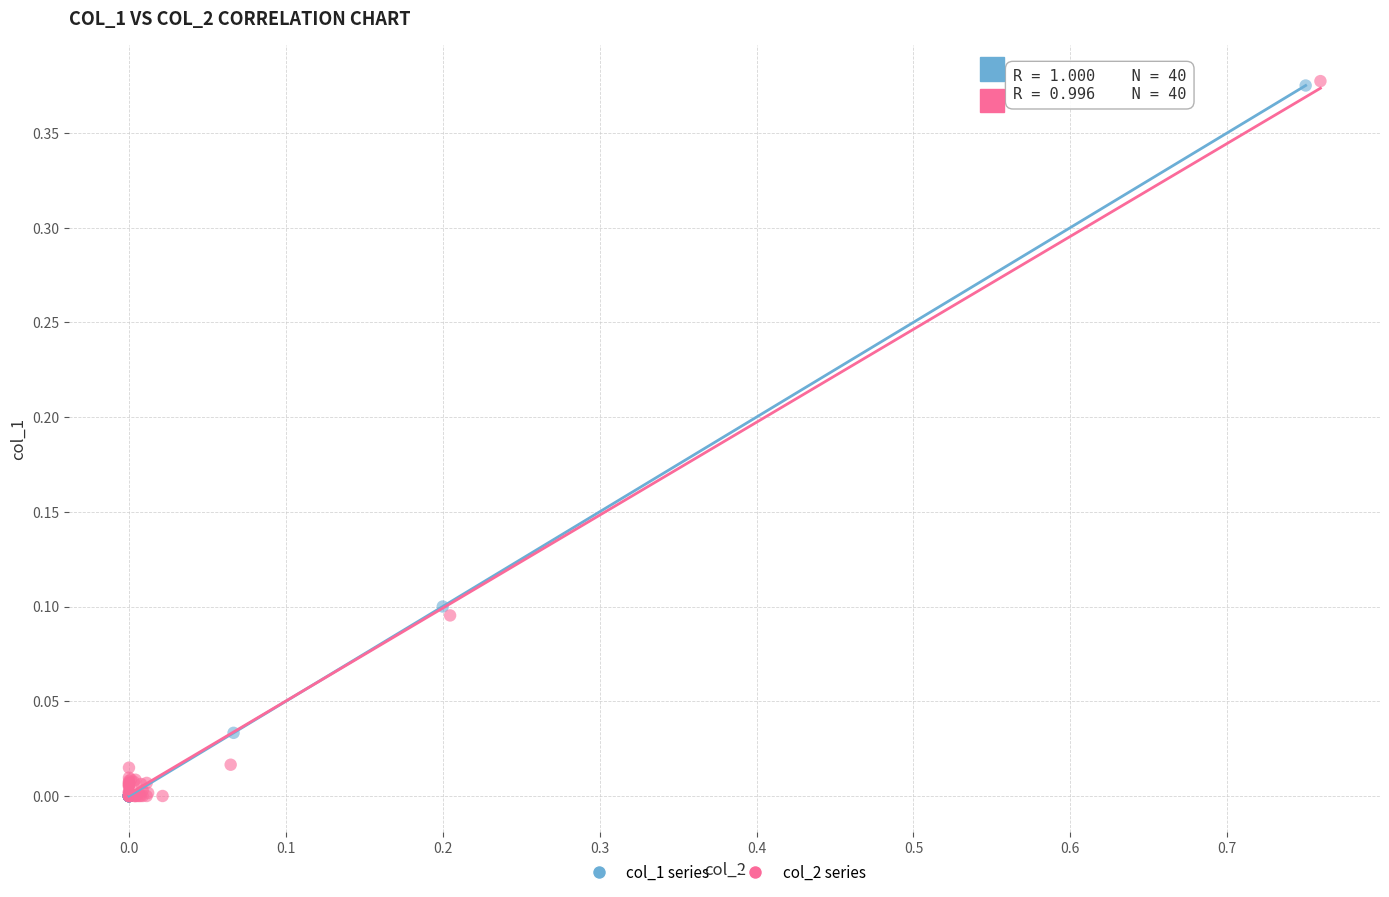

Which series has the widest spread of Y values?

col_2 series